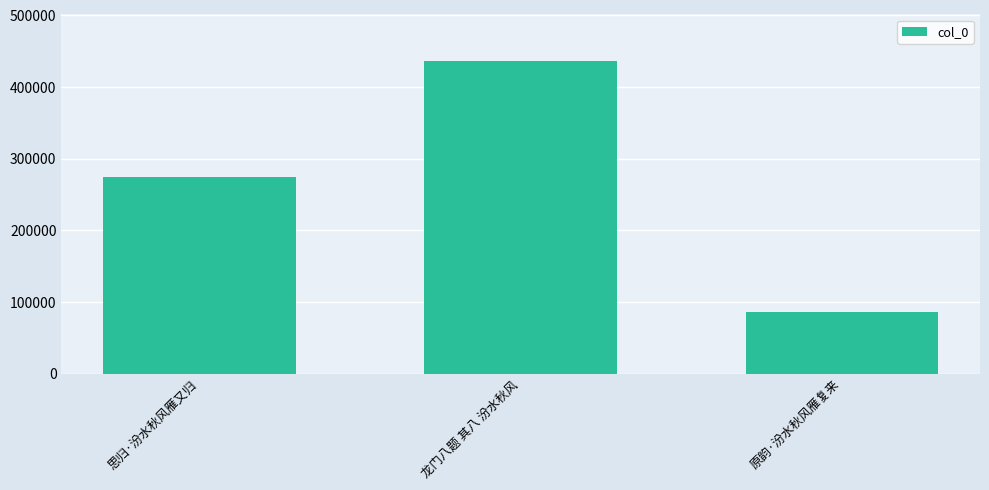

What is the average value?

265543